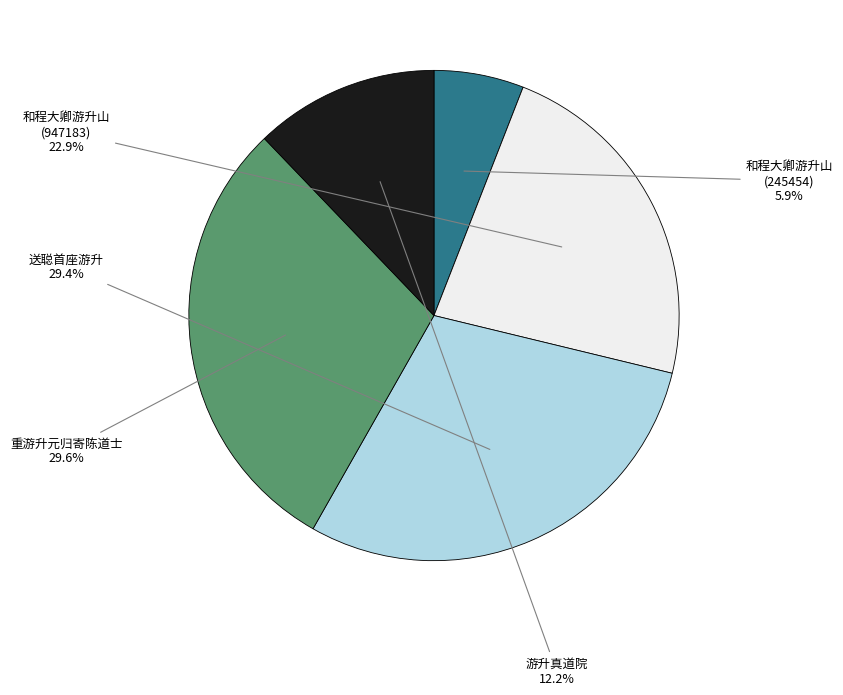

Which category has the smallest portion of the pie?

和程大卿游升山 (245454)